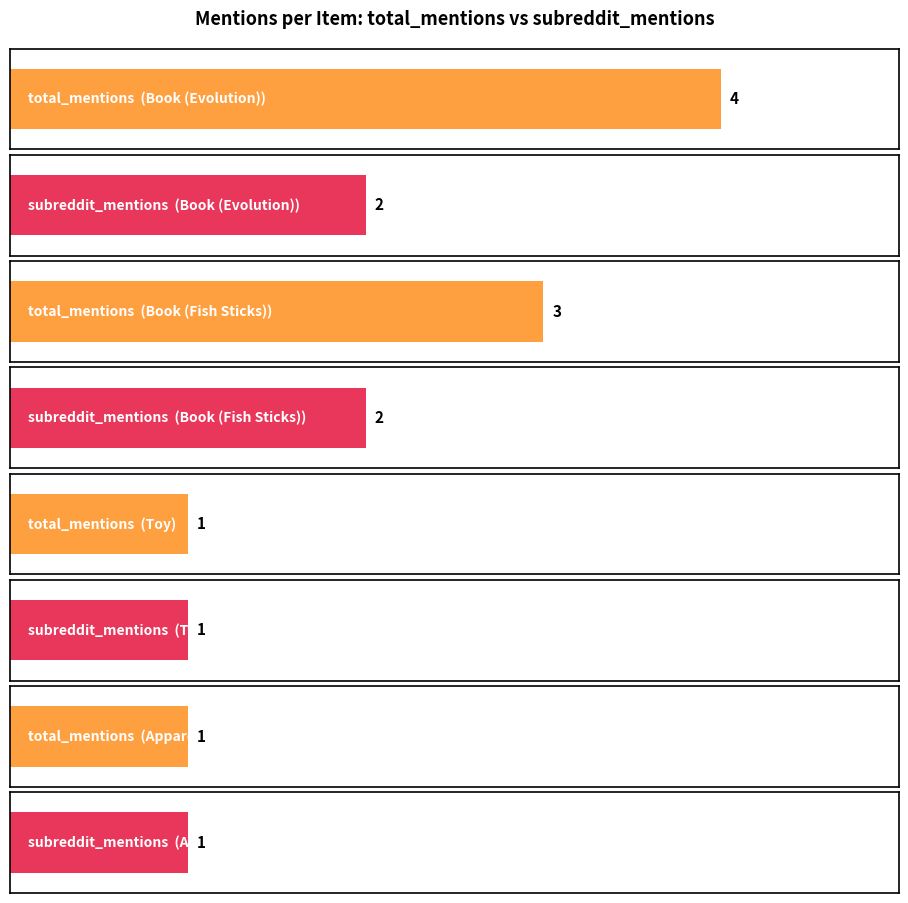

How many data points does each series have?

4